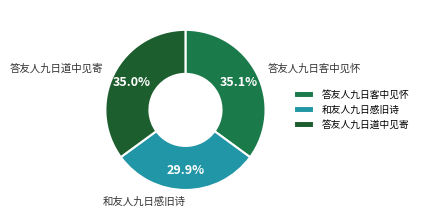

Between 答友人九日客中见怀 and 和友人九日感旧诗, which is larger?

答友人九日客中见怀